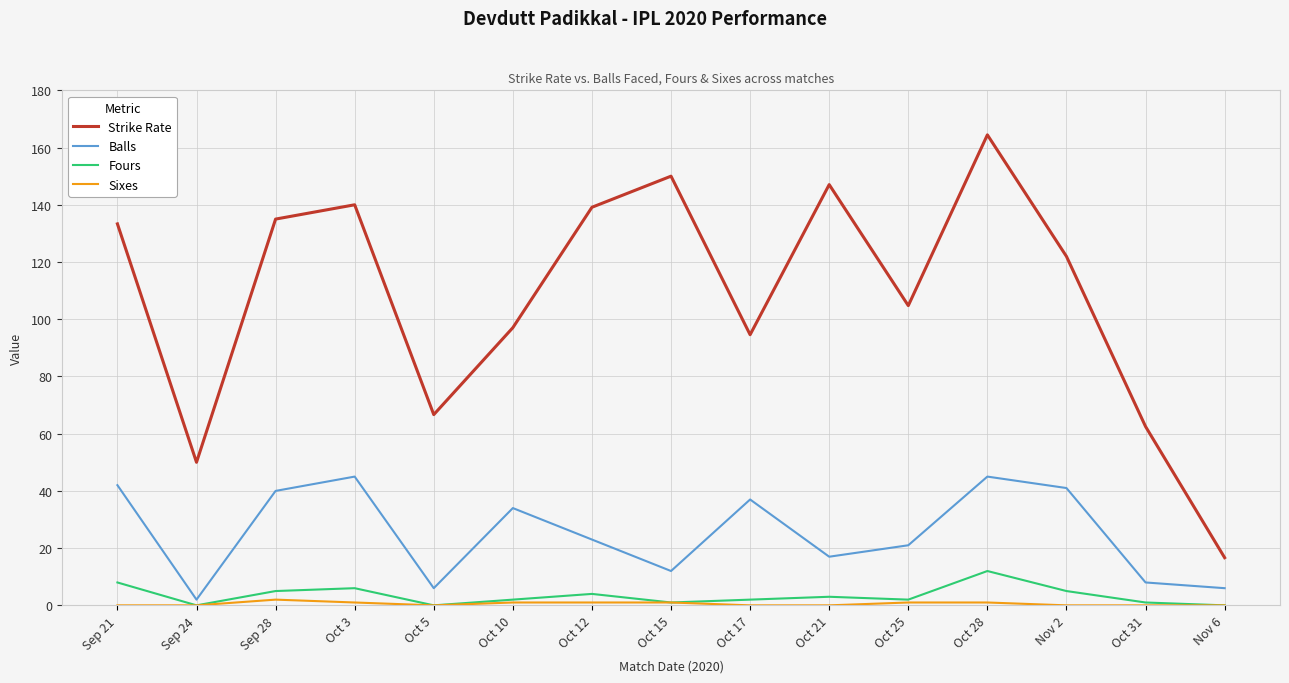

Rank the series by their maximum value, from lowest to highest.

Sixes, Fours, Balls, Strike Rate